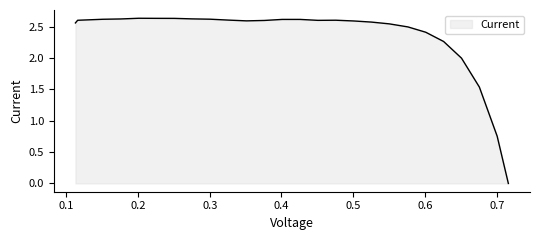

How many interior local peaks (higher than both neighbors) does the data have?

2